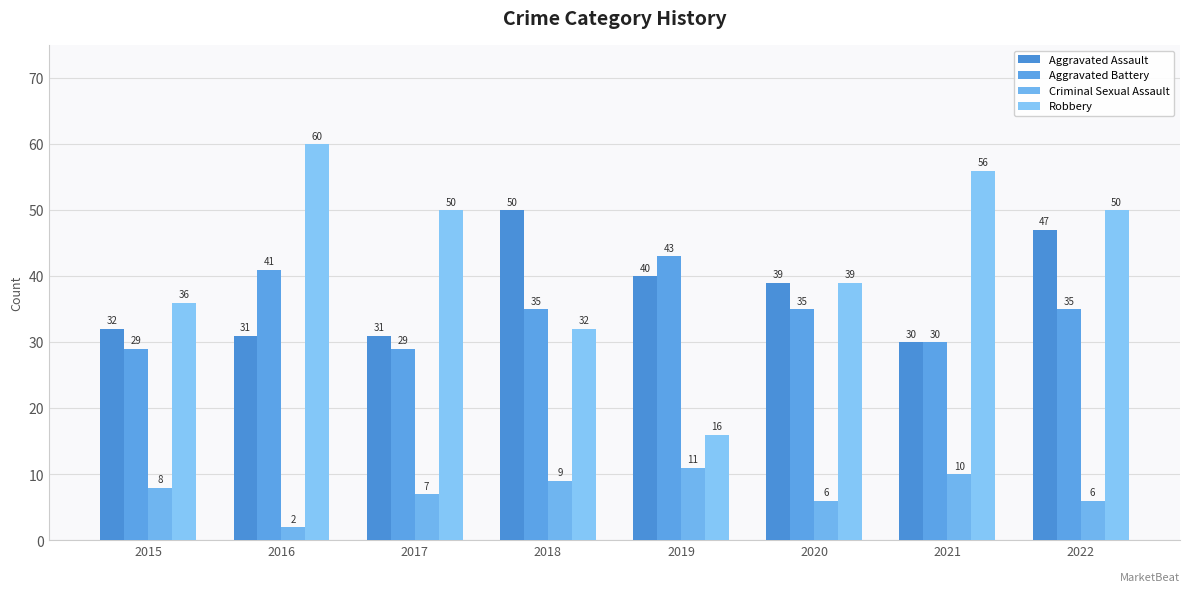

At which label is Aggravated Battery closest to 36?

2018